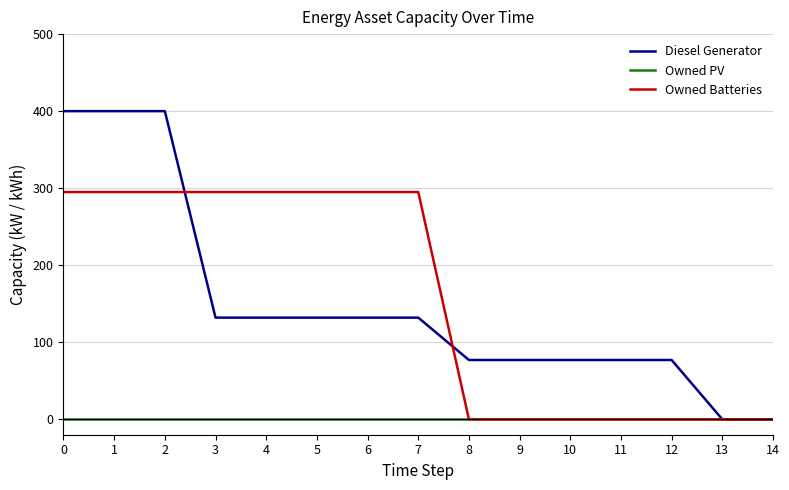

Rank the series at 3 from highest to lowest value.

Owned Batteries, Diesel Generator, Owned PV